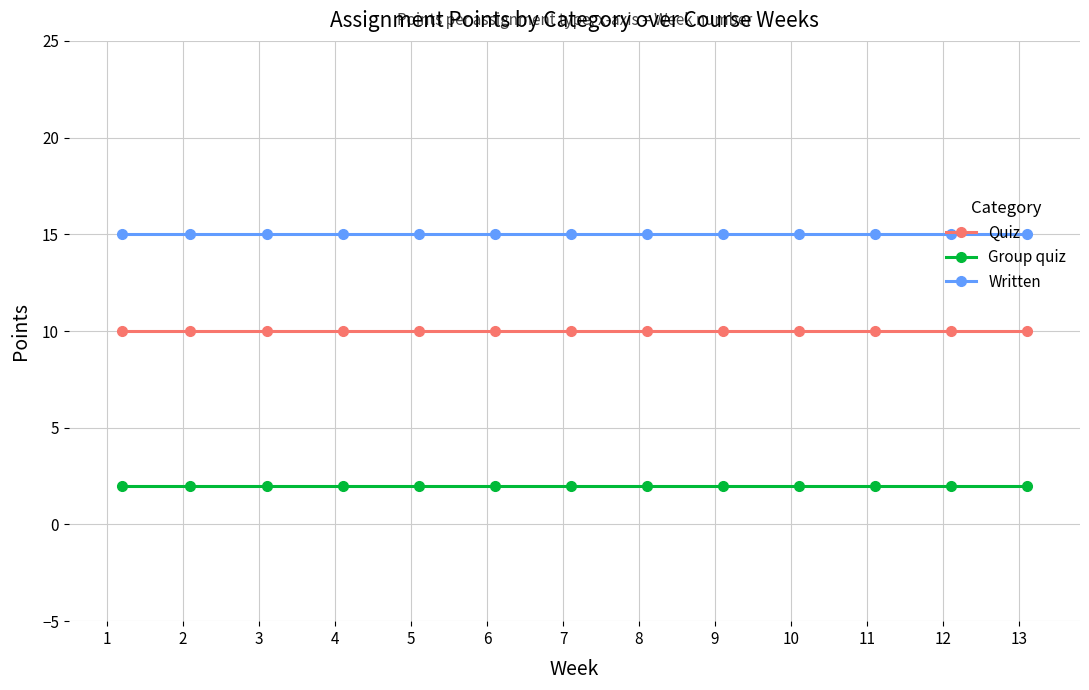

What is the lowest value of the Written series?

15